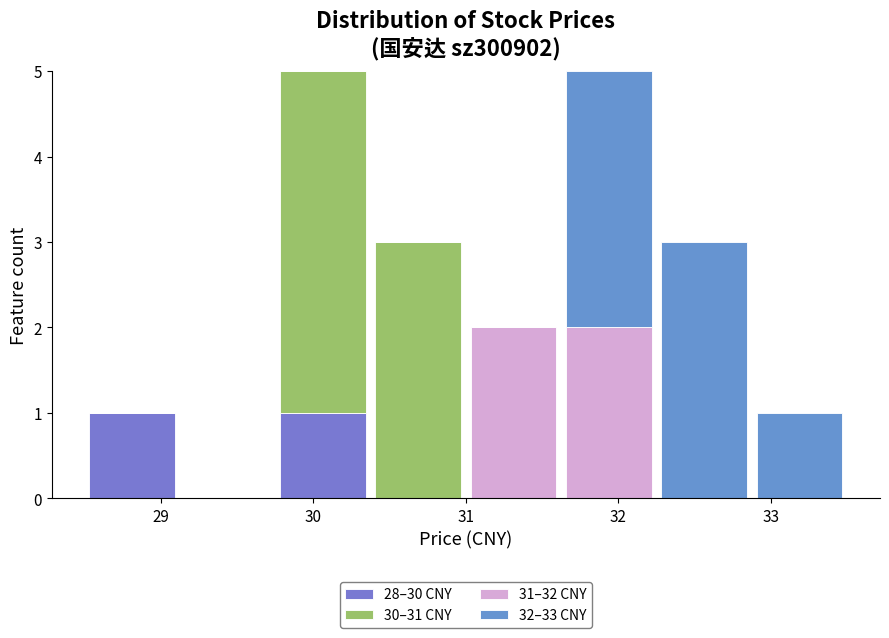

Reading left to right, transcribe this chart: for each stacked bar, give the range it covers on the x-axis and its total height. Neither the bar edges nor the heights are printed on the chart, so give them approximately, as read against the axes.

28.5 to 29.1: 1
29.1 to 29.8: 0
29.8 to 30.4: 5
30.4 to 31.0: 3
31.0 to 31.6: 2
31.6 to 32.3: 5
32.3 to 32.9: 3
32.9 to 33.5: 1